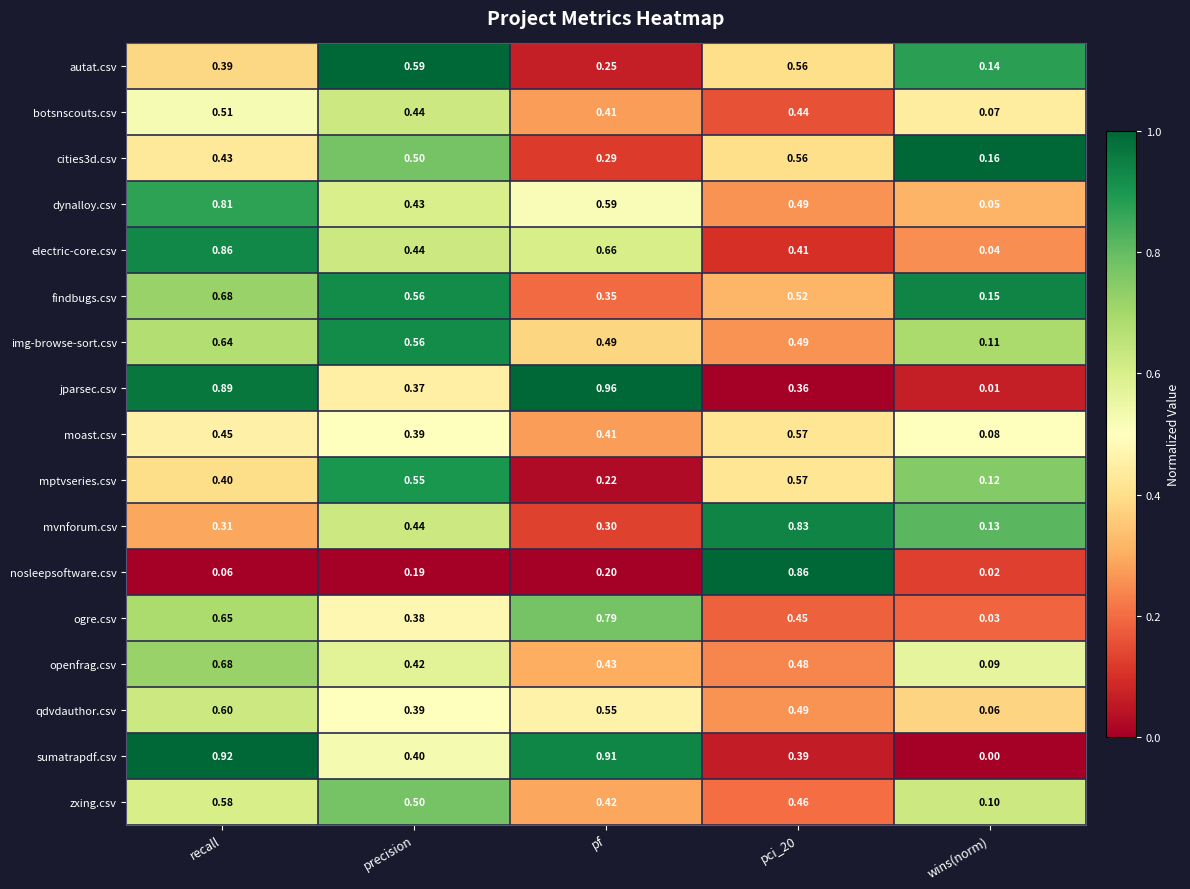

At which label does botsnscouts.csv reach its peak?

recall